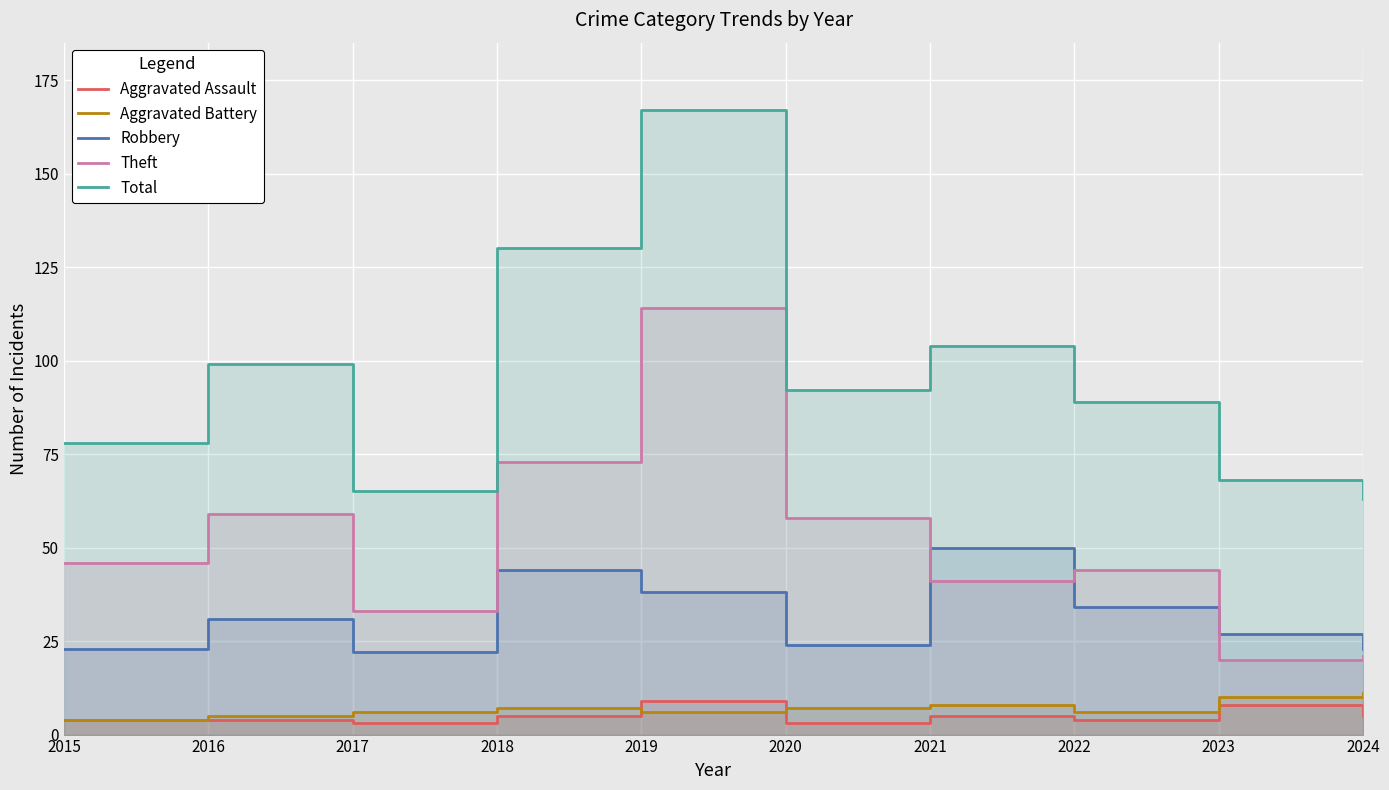

At which category does Theft reach its first local valley?

2017